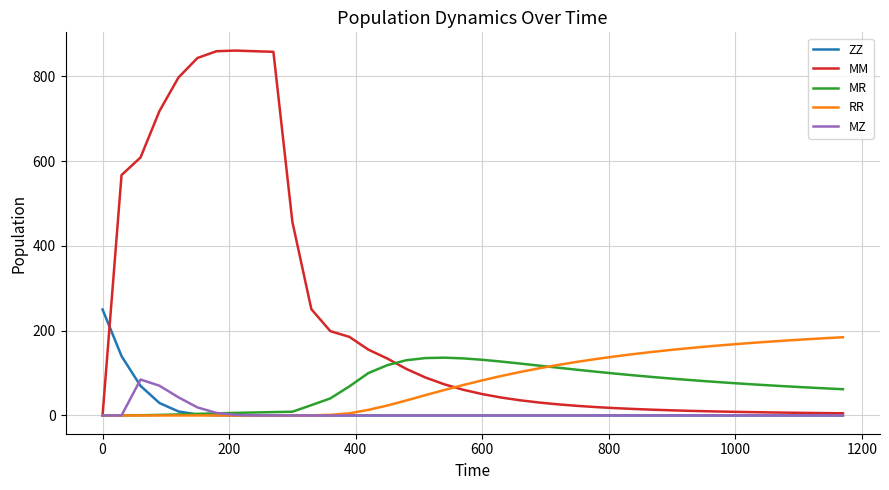

What is the maximum value shown in the chart?

860.6